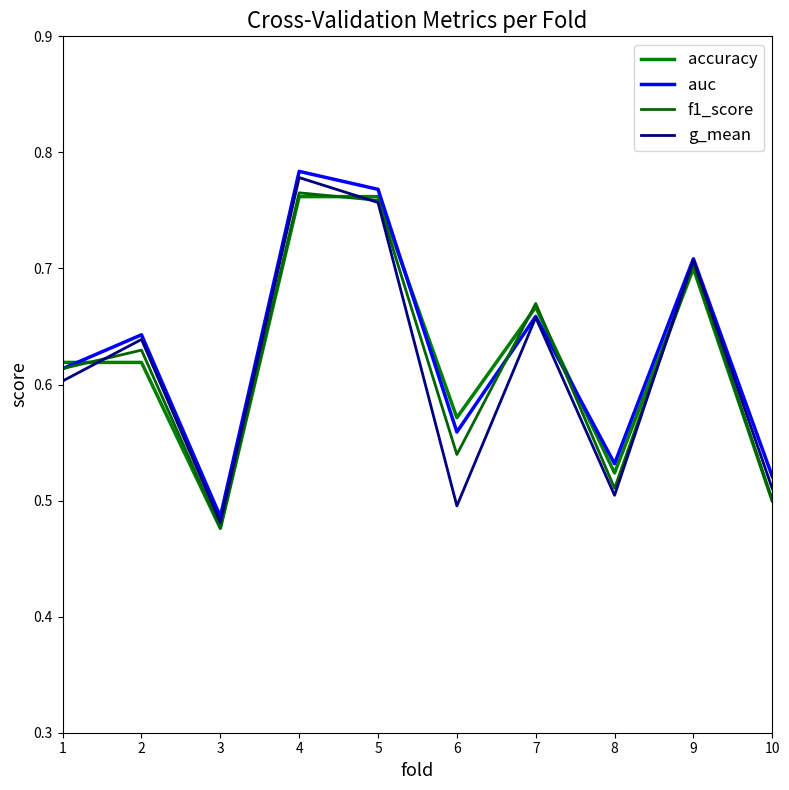

What is the difference between the second highest and second lowest values in the f1_score series?

0.3